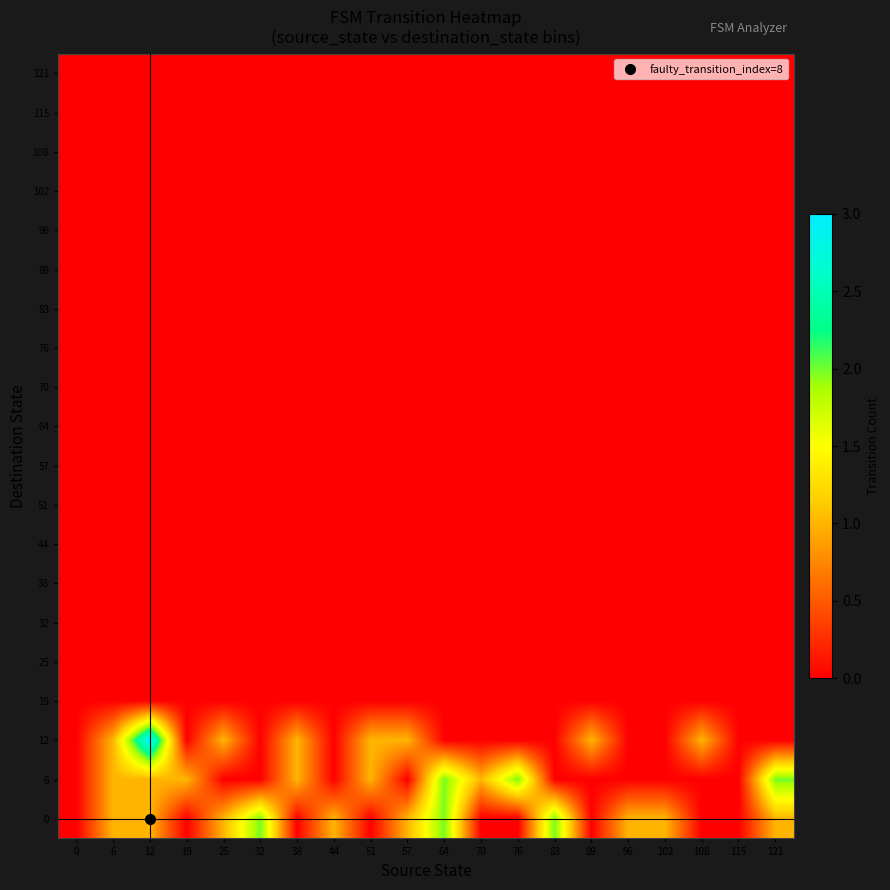

What is the spread (max minus min) of values at 83?

2